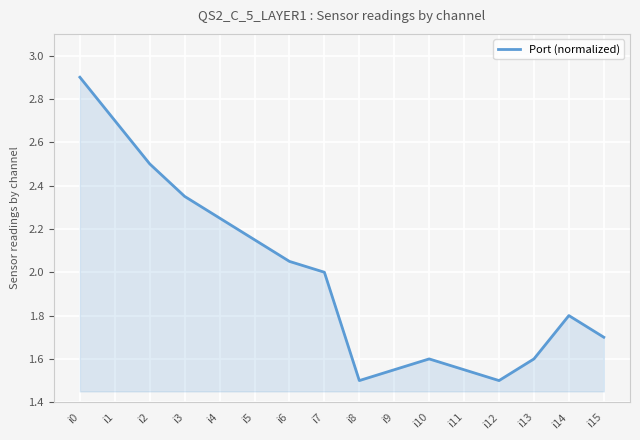

Approximately how many times larger is the value at i1 compared to i8?

1.8